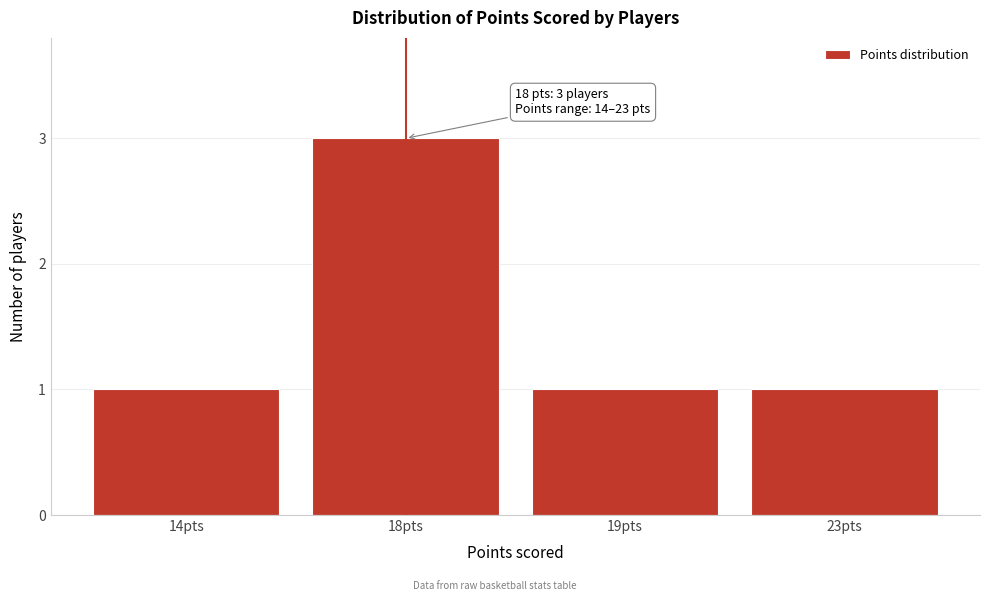

Reading right to left, transcribe all the data shown in this chart.

1	1	3	1